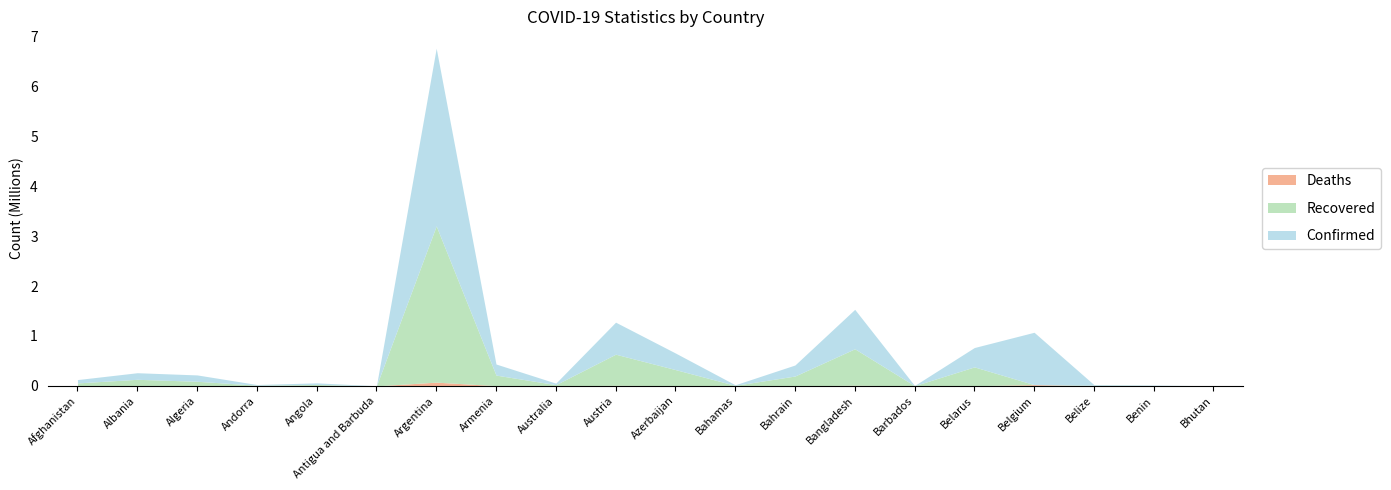

How many series are shown in this chart?

3